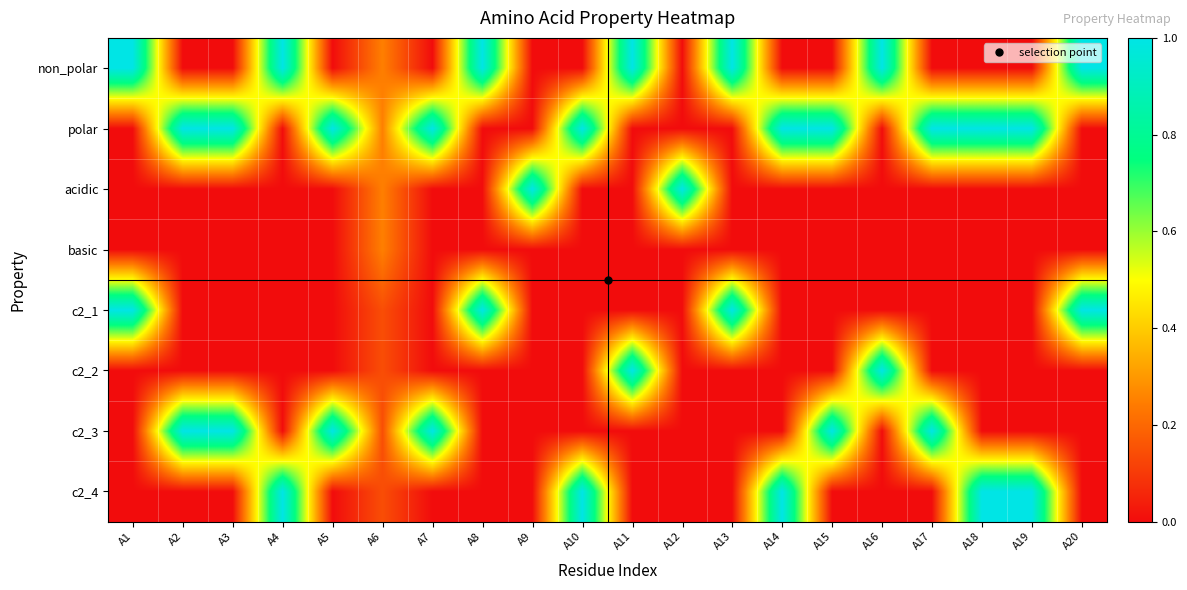

Reading left to right, transcribe all the data shown in this chart.

non_polar: A1=1.0	A2=0.0	A3=0.0	A4=1.0	A5=0.0	A6=0.2	A7=0.0	A8=1.0	A9=0.0	A10=0.0	A11=1.0	A12=0.0	A13=1.0	A14=0.0	A15=0.0	A16=1.0	A17=0.0	A18=0.0	A19=0.0	A20=1.0
polar: A1=0.0	A2=1.0	A3=1.0	A4=0.0	A5=1.0	A6=0.2	A7=1.0	A8=0.0	A9=0.0	A10=1.0	A11=0.0	A12=0.0	A13=0.0	A14=1.0	A15=1.0	A16=0.0	A17=1.0	A18=1.0	A19=1.0	A20=0.0
acidic: A1=0.0	A2=0.0	A3=0.0	A4=0.0	A5=0.0	A6=0.2	A7=0.0	A8=0.0	A9=1.0	A10=0.0	A11=0.0	A12=1.0	A13=0.0	A14=0.0	A15=0.0	A16=0.0	A17=0.0	A18=0.0	A19=0.0	A20=0.0
basic: A1=0.0	A2=0.0	A3=0.0	A4=0.0	A5=0.0	A6=0.2	A7=0.0	A8=0.0	A9=0.0	A10=0.0	A11=0.0	A12=0.0	A13=0.0	A14=0.0	A15=0.0	A16=0.0	A17=0.0	A18=0.0	A19=0.0	A20=0.0
c2_1: A1=1.0	A2=0.0	A3=0.0	A4=0.0	A5=0.0	A6=0.1	A7=0.0	A8=1.0	A9=0.0	A10=0.0	A11=0.0	A12=0.0	A13=1.0	A14=0.0	A15=0.0	A16=0.0	A17=0.0	A18=0.0	A19=0.0	A20=1.0
c2_2: A1=0.0	A2=0.0	A3=0.0	A4=0.0	A5=0.0	A6=0.1	A7=0.0	A8=0.0	A9=0.0	A10=0.0	A11=1.0	A12=0.0	A13=0.0	A14=0.0	A15=0.0	A16=1.0	A17=0.0	A18=0.0	A19=0.0	A20=0.0
c2_3: A1=0.0	A2=1.0	A3=1.0	A4=0.0	A5=1.0	A6=0.1	A7=1.0	A8=0.0	A9=0.0	A10=0.0	A11=0.0	A12=0.0	A13=0.0	A14=0.0	A15=1.0	A16=0.0	A17=1.0	A18=0.0	A19=0.0	A20=0.0
c2_4: A1=0.0	A2=0.0	A3=0.0	A4=1.0	A5=0.0	A6=0.1	A7=0.0	A8=0.0	A9=0.0	A10=1.0	A11=0.0	A12=0.0	A13=0.0	A14=1.0	A15=0.0	A16=0.0	A17=0.0	A18=1.0	A19=1.0	A20=0.0